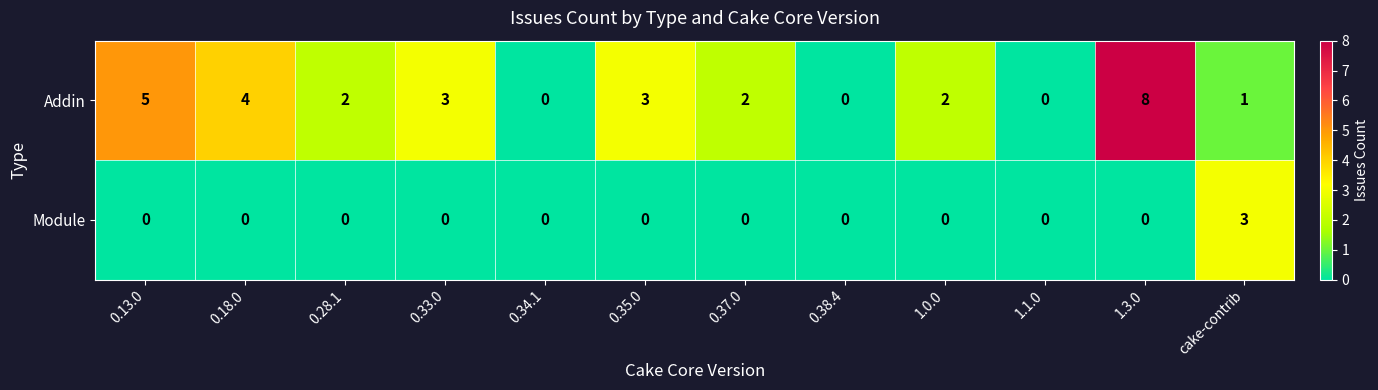

Is it true that Addin equals -3 at 0.34.1?

False